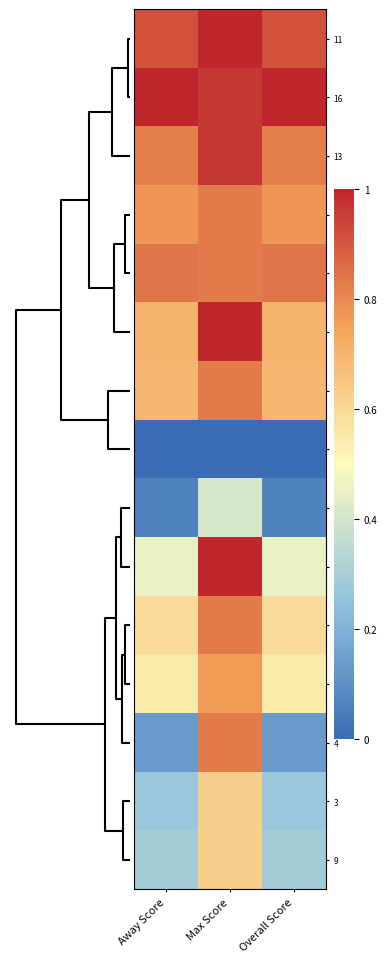

Which series has the largest total across all categories?

16